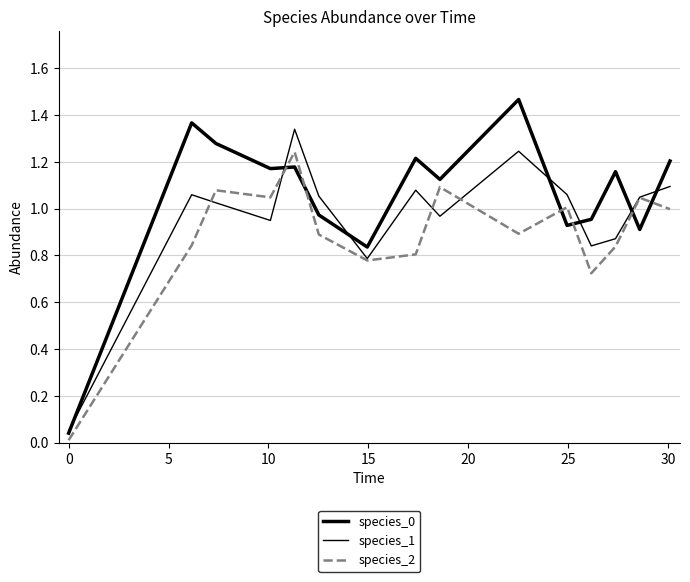

List the series in order of their peak value, highest first.

species_0, species_1, species_2